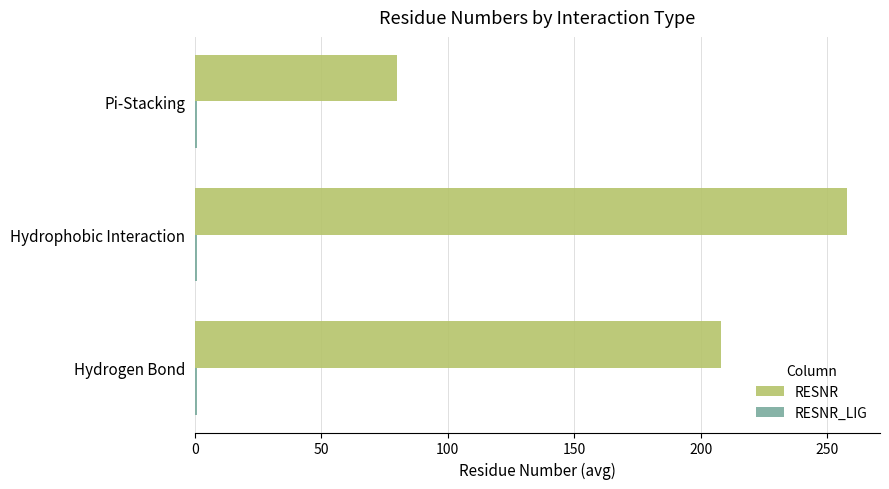

At how many categories does at least one series exceed 138?

2